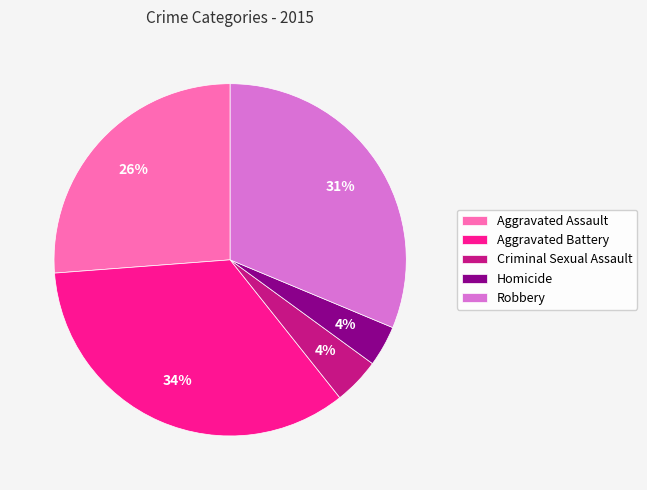

Which has a higher value, Criminal Sexual Assault or Robbery?

Robbery